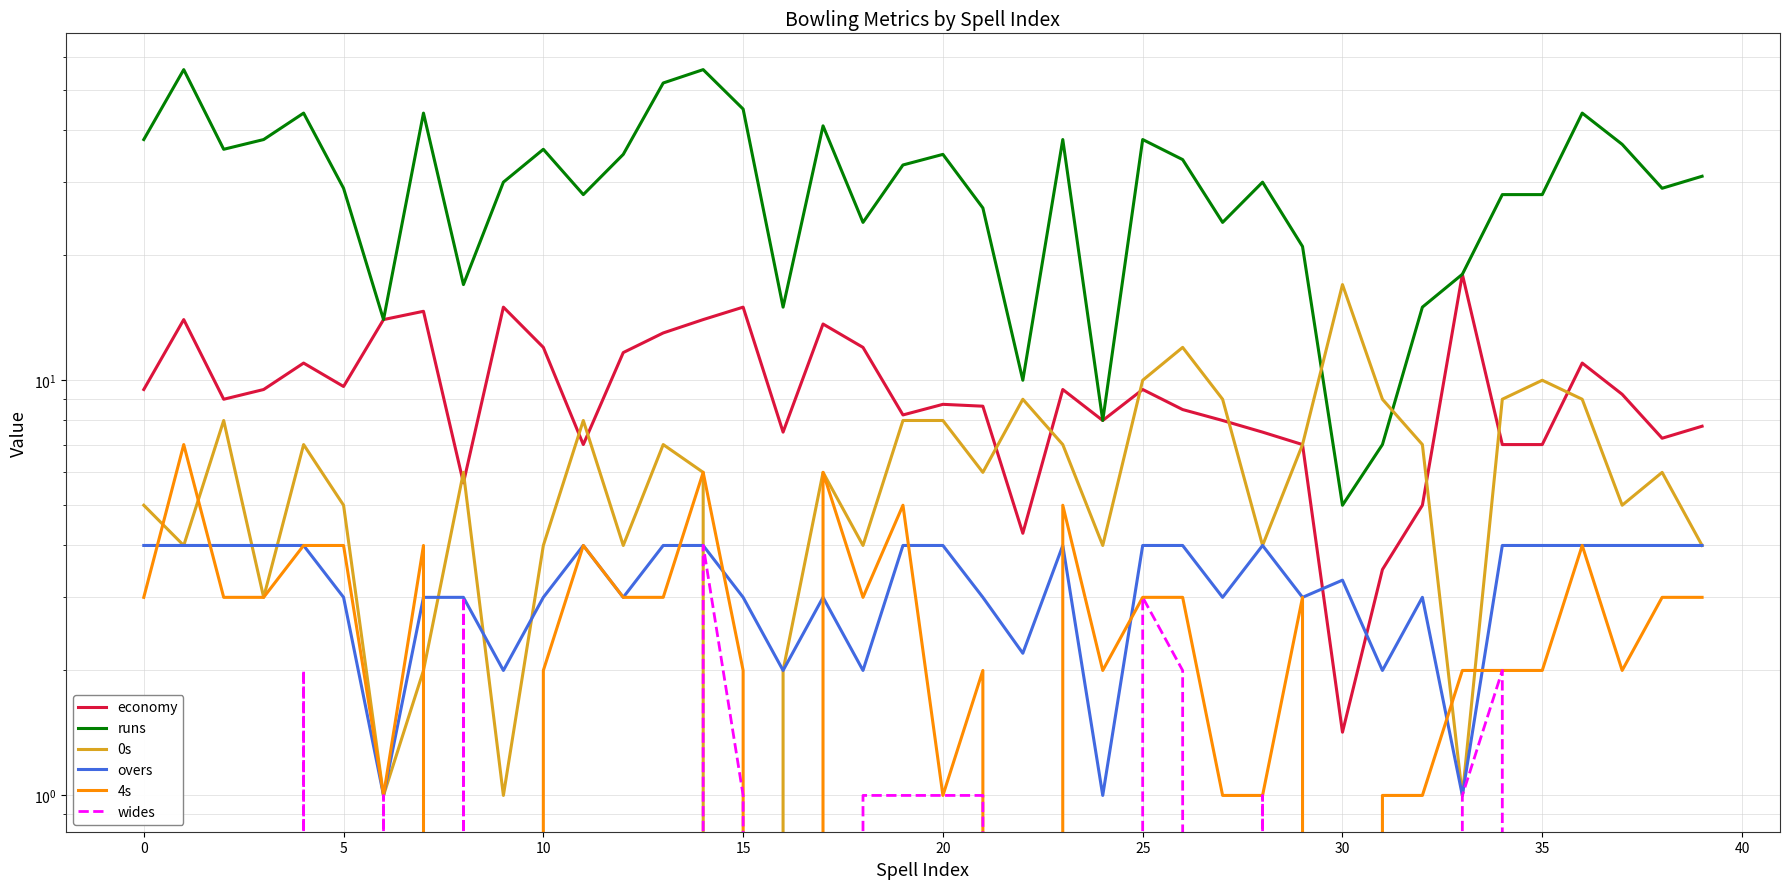

How many positive values does the 4s series have?

35